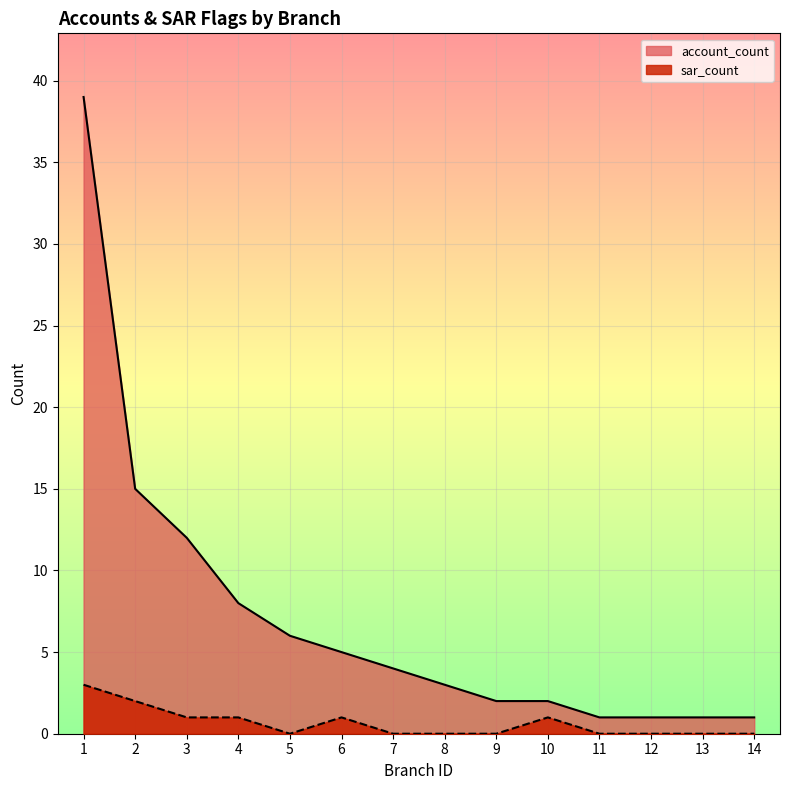

Does the chart display data point markers on the line(s)?

No